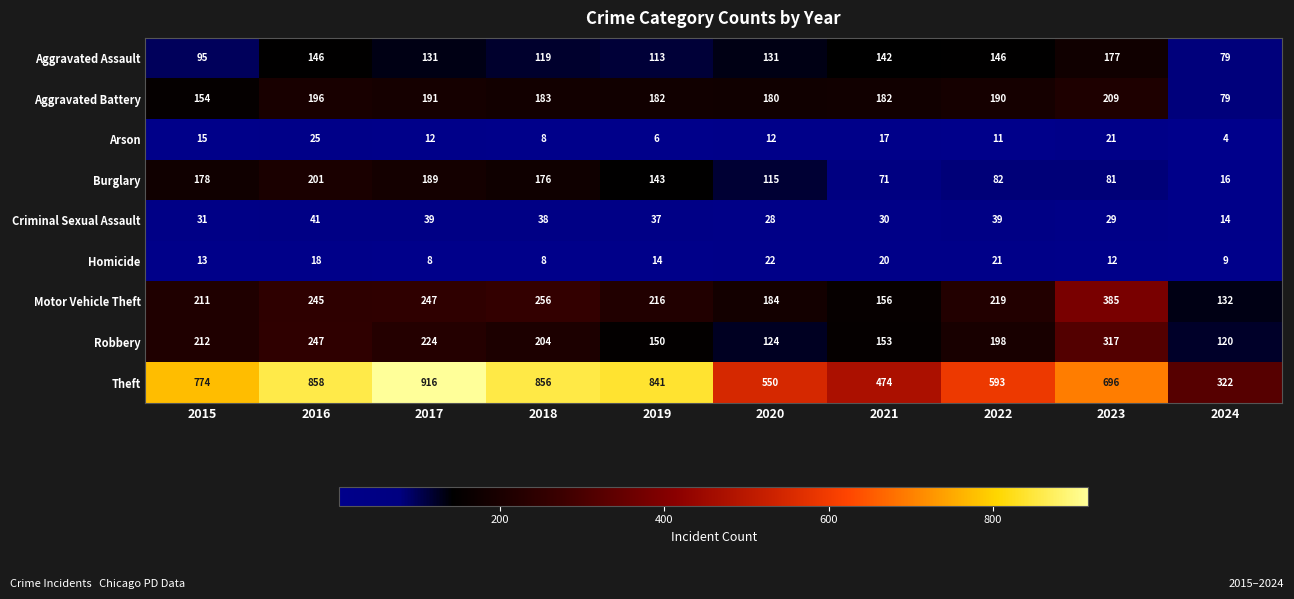

What is the difference between the highest and lowest values at 2024?

318